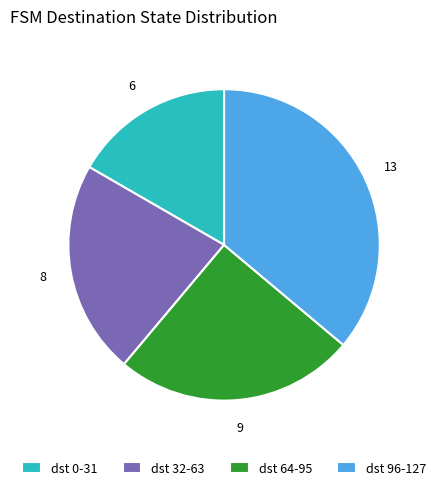

Does dst 32-63 represent more than half of the total?

No